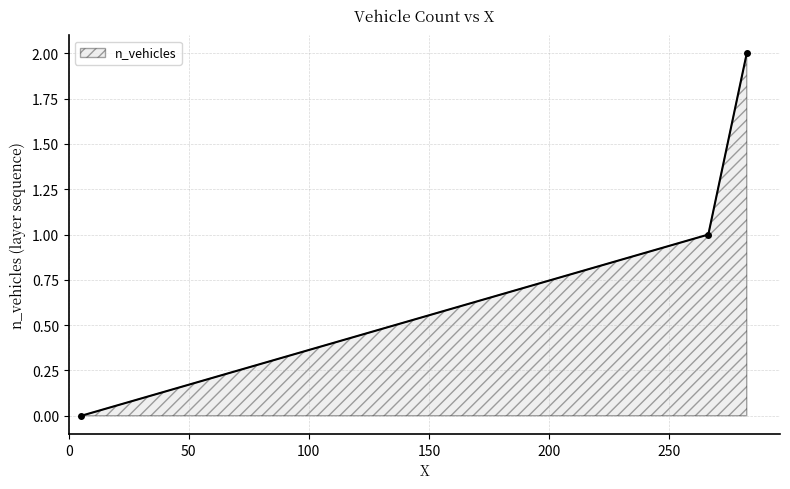

Does the chart have visible grid lines?

Yes